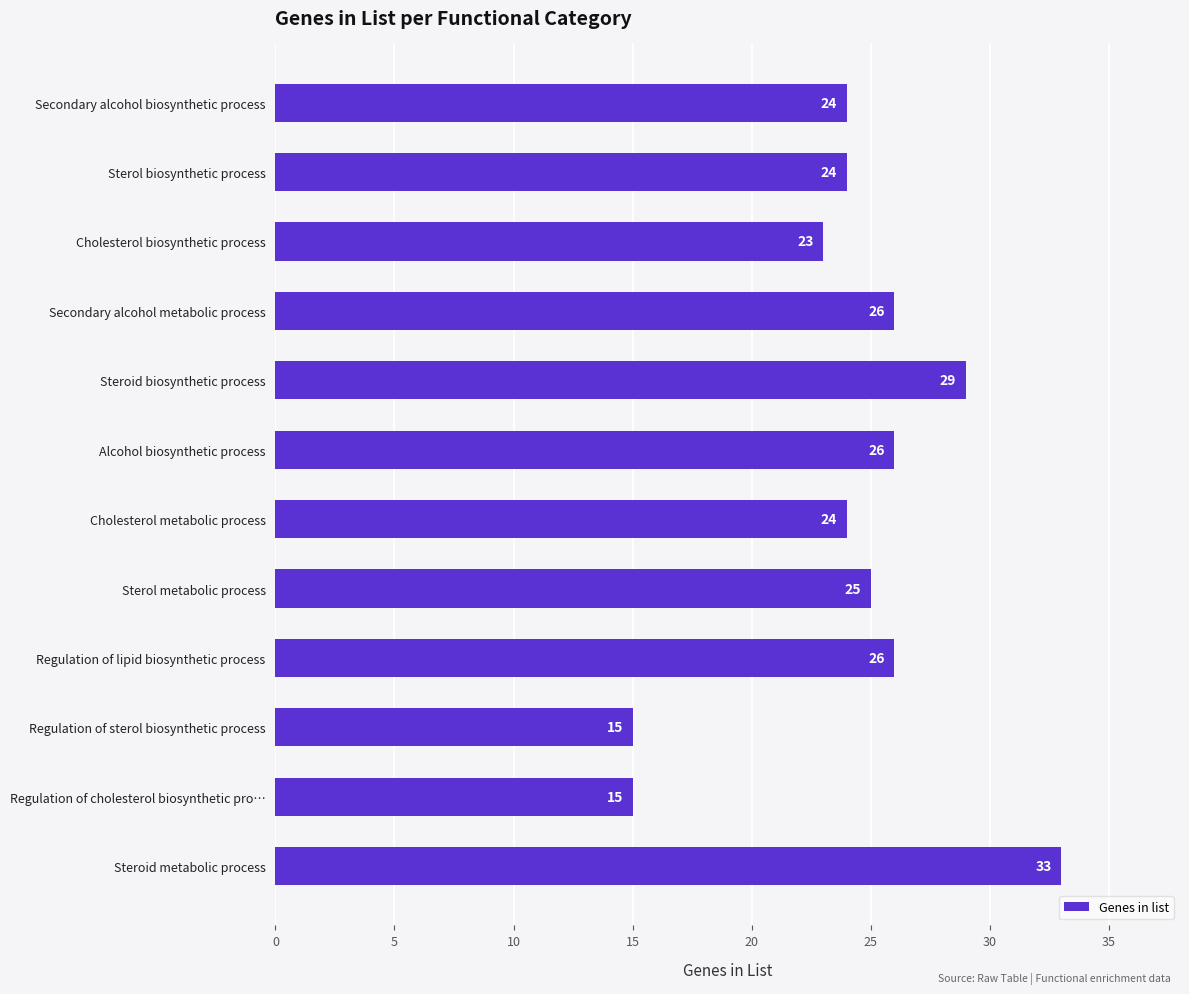

The value at Secondary alcohol metabolic process is 26. True or false?

True